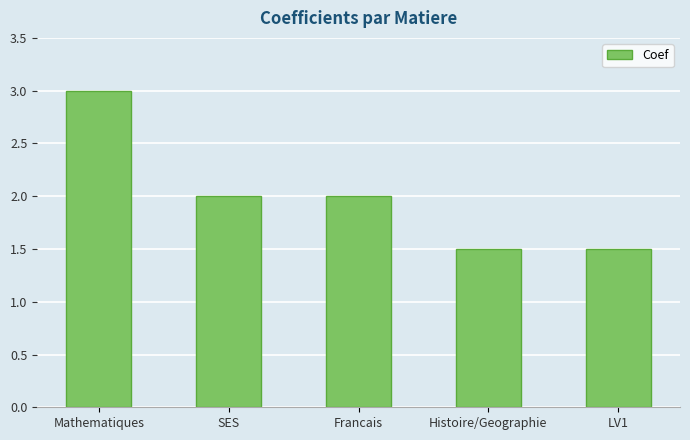

What is the minimum value shown in the chart?

1.5